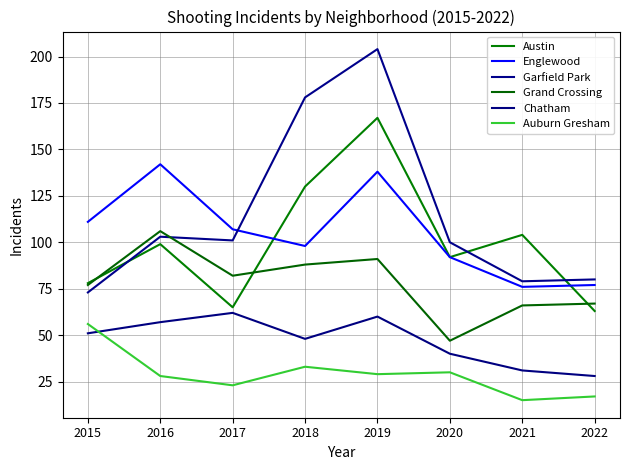

What are all the series names shown in the legend?

Austin, Englewood, Garfield Park, Grand Crossing, Chatham, Auburn Gresham